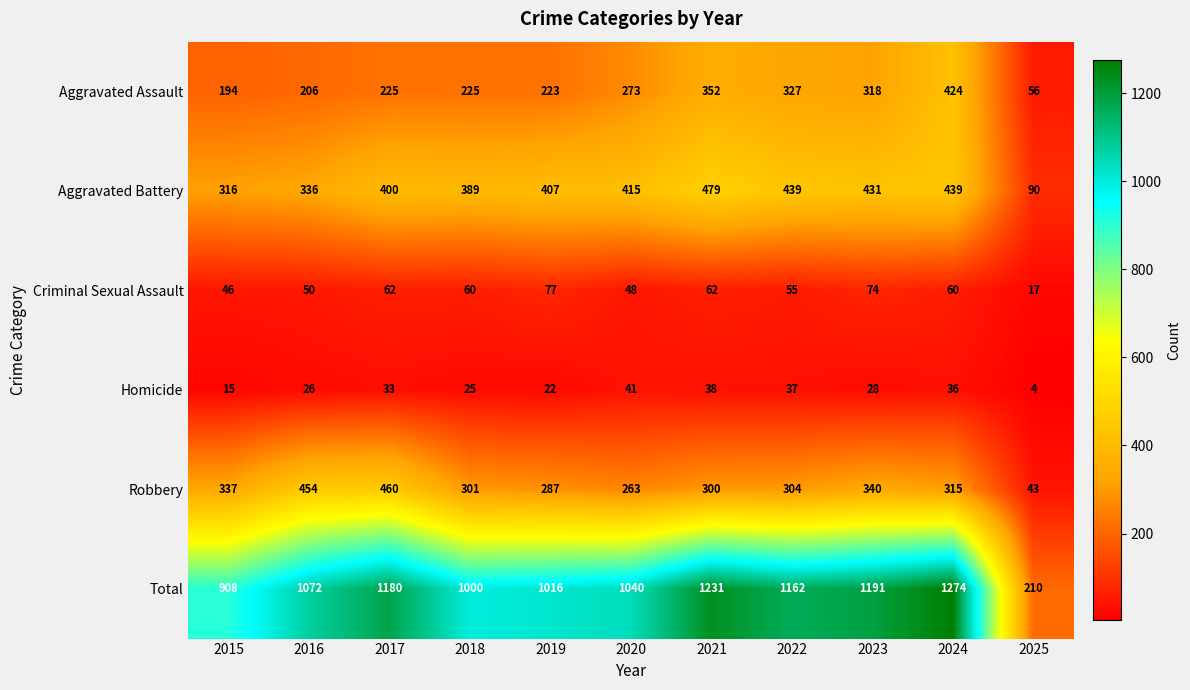

At which label does Robbery reach its peak?

2017